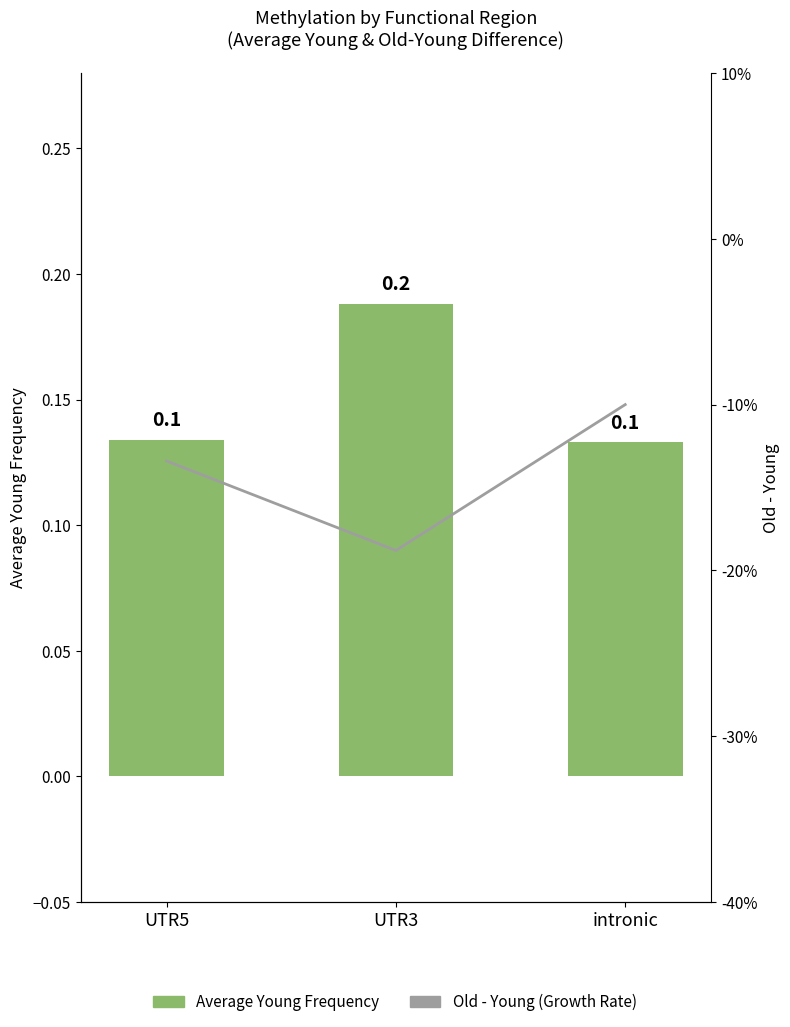

What is the value of the Old - Young bar at the 3rd from the left?

-0.1